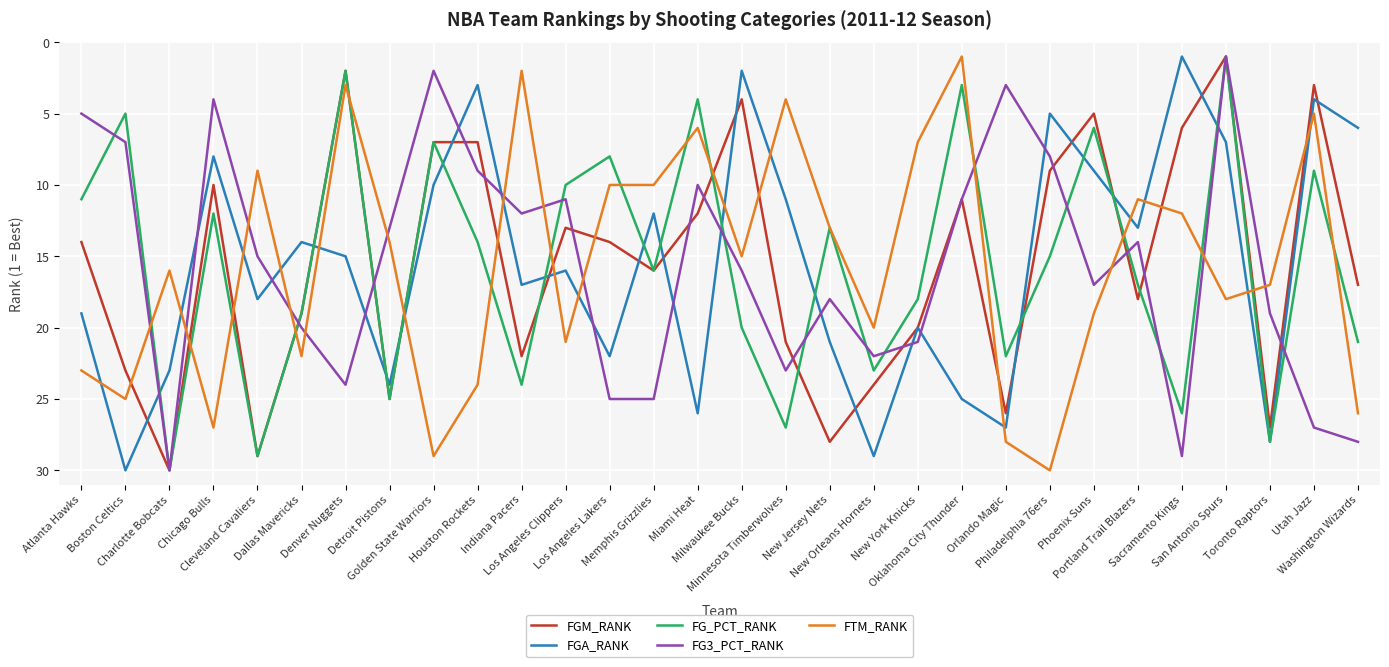

Reading left to right, extract all data points from this chart.

FGM_RANK: 14	23	30	10	29	19	2	25	7	7	22	13	14	16	12	4	21	28	24	20	11	26	9	5	18	6	1	27	3	17
FGA_RANK: 19	30	23	8	18	14	15	24	10	3	17	16	22	12	26	2	11	21	29	20	25	27	5	9	13	1	7	28	4	6
FG_PCT_RANK: 11	5	30	12	29	19	2	25	7	14	24	10	8	16	4	20	27	13	23	18	3	22	15	6	17	26	1	28	9	21
FG3_PCT_RANK: 5	7	30	4	15	20	24	13	2	9	12	11	25	25	10	16	23	18	22	21	11	3	8	17	14	29	1	19	27	28
FTM_RANK: 23	25	16	27	9	22	3	14	29	24	2	21	10	10	6	15	4	13	20	7	1	28	30	19	11	12	18	17	5	26